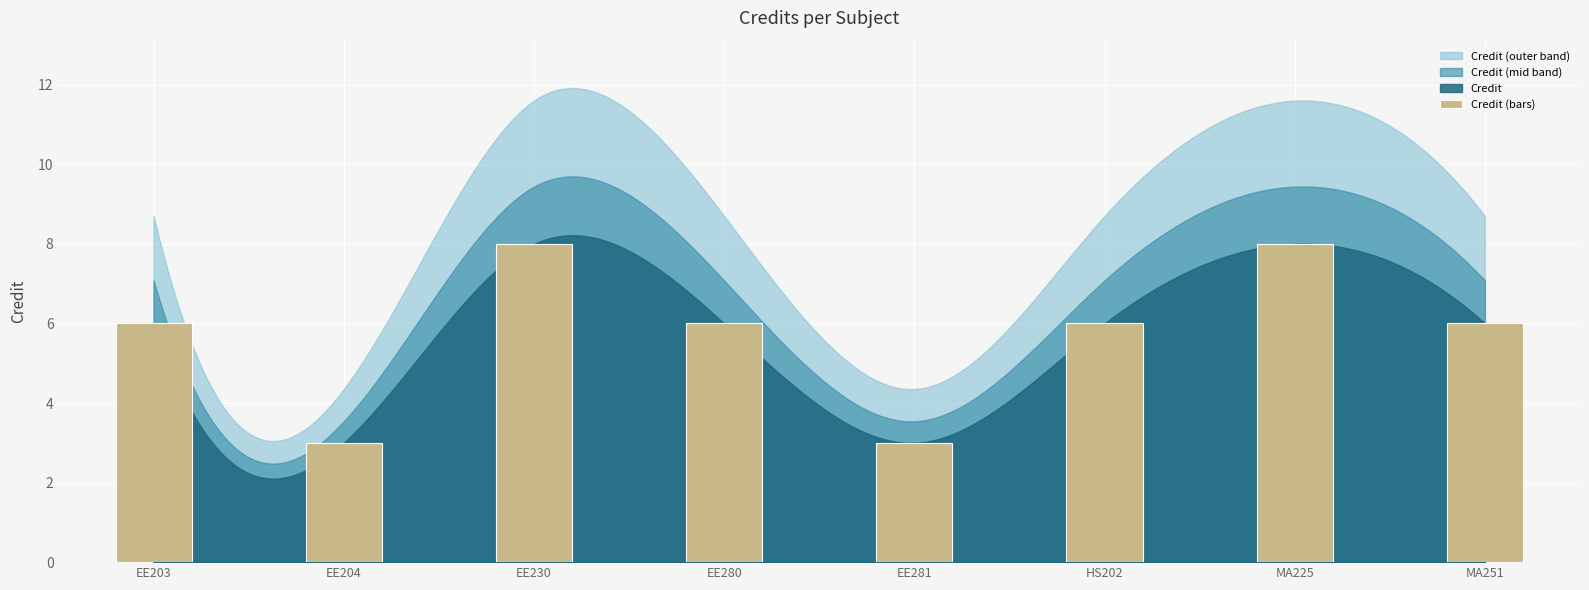

Reading right to left, extract all data points from this chart.

MA251=6	MA225=8	HS202=6	EE281=3	EE280=6	EE230=8	EE204=3	EE203=6